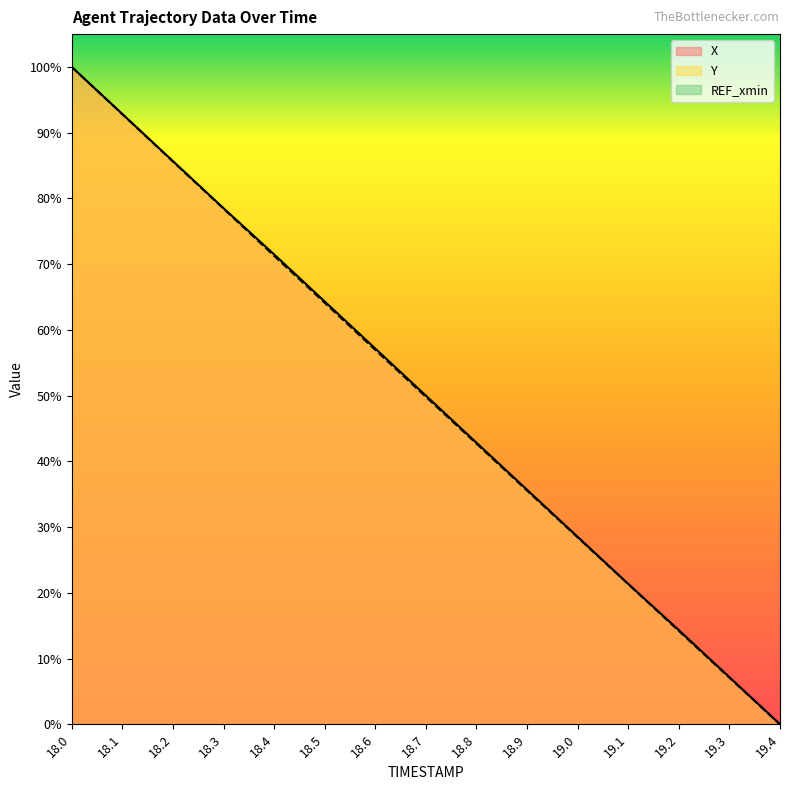

What is the difference between the maximum and minimum values in the X series?

100.0